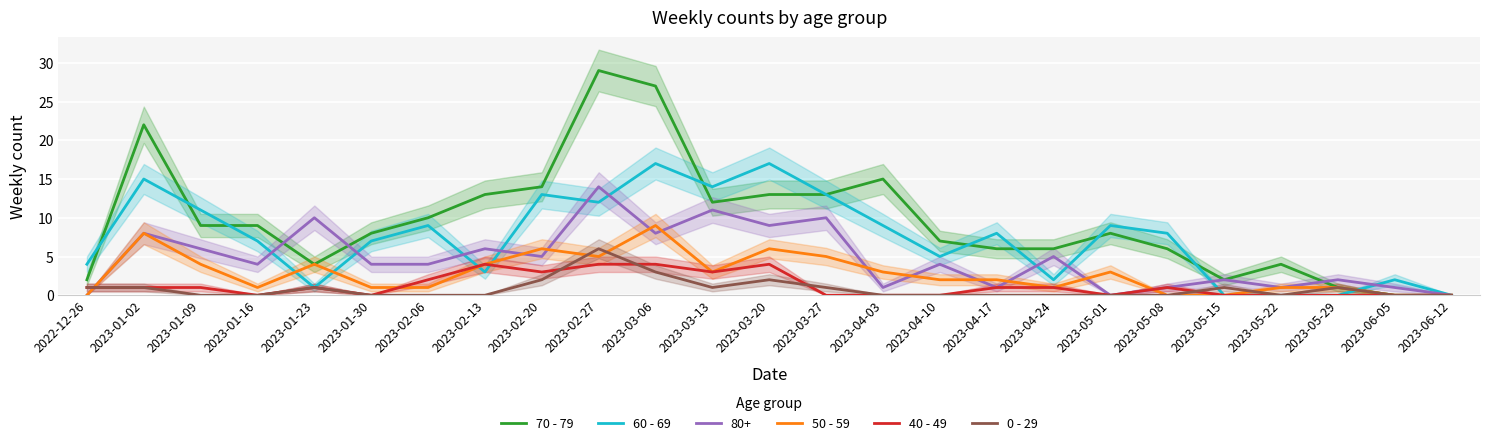

Reading right to left, transcribe all the data shown in this chart.

70 - 79: 0	0	1	4	2	6	8	6	6	7	15	13	13	12	27	29	14	13	10	8	4	9	9	22	2
60 - 69: 0	2	0	0	0	8	9	2	8	5	9	13	17	14	17	12	13	3	9	7	1	7	11	15	4
50 - 59: 0	0	1	1	0	0	3	1	2	2	3	5	6	3	9	5	6	4	1	1	4	1	4	8	0
40 - 49: 0	0	0	0	0	1	0	1	1	0	0	0	4	3	4	4	3	4	2	0	1	0	1	1	1
0 - 29: 0	0	1	0	1	0	0	0	0	0	0	1	2	1	3	6	2	0	0	0	1	0	0	1	1